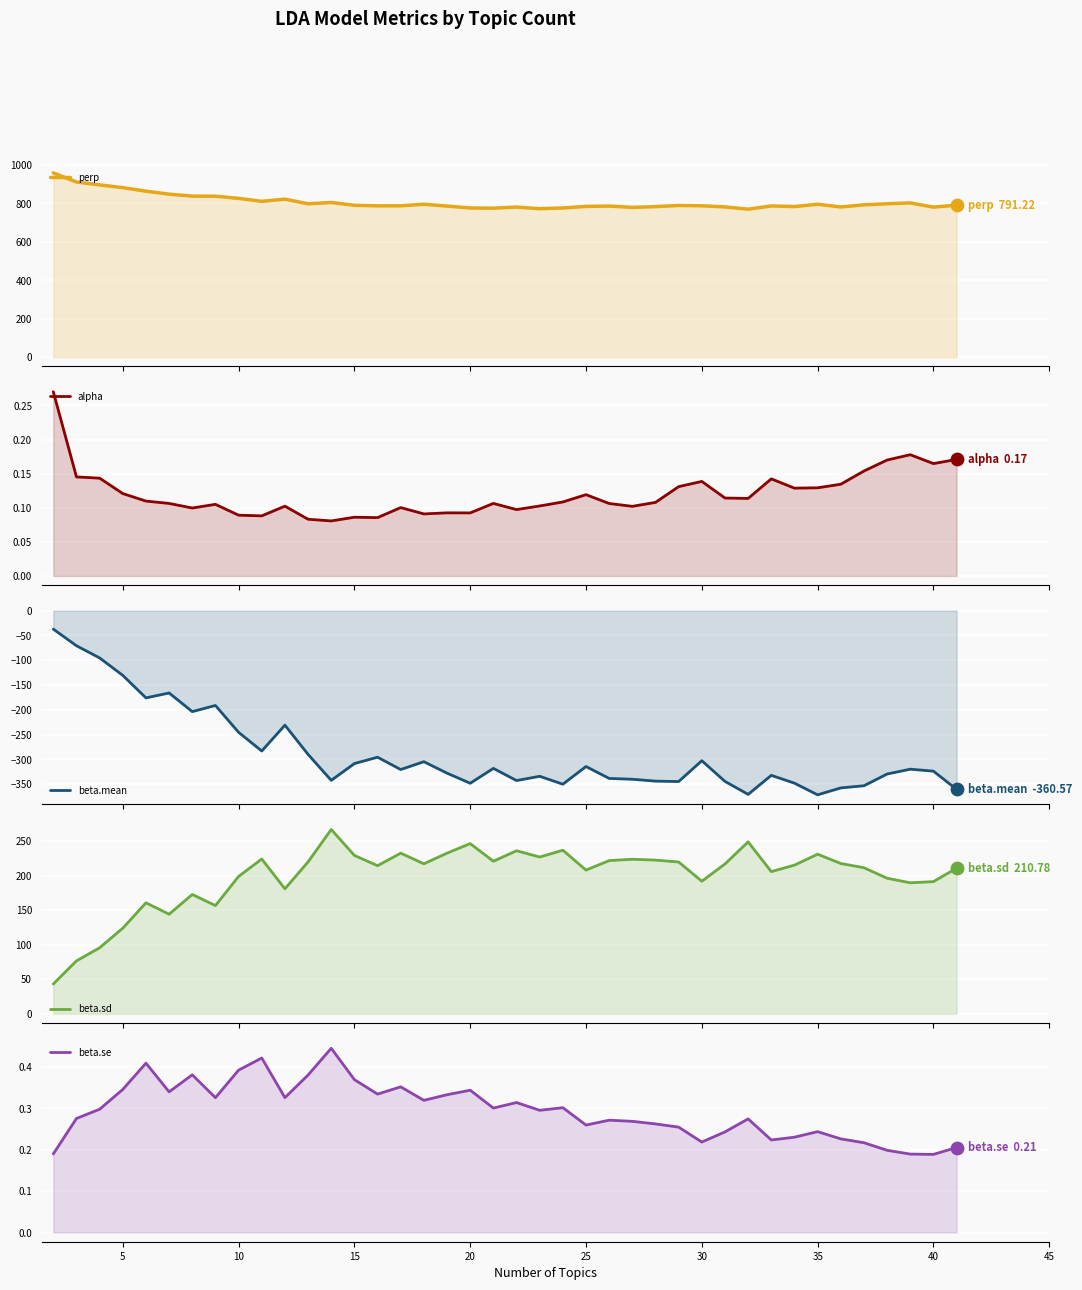

Is the value of beta.se at 27 greater than the value of perp at 28?

No